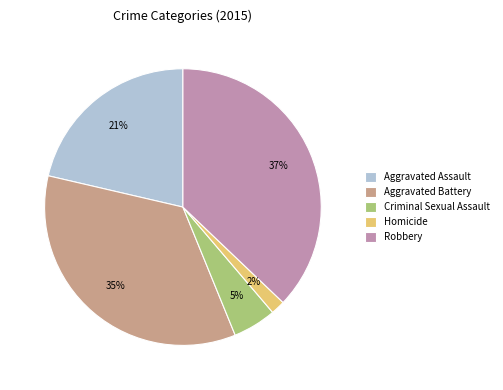

Rank the categories by value from lowest to highest.

Homicide, Criminal Sexual Assault, Aggravated Assault, Aggravated Battery, Robbery